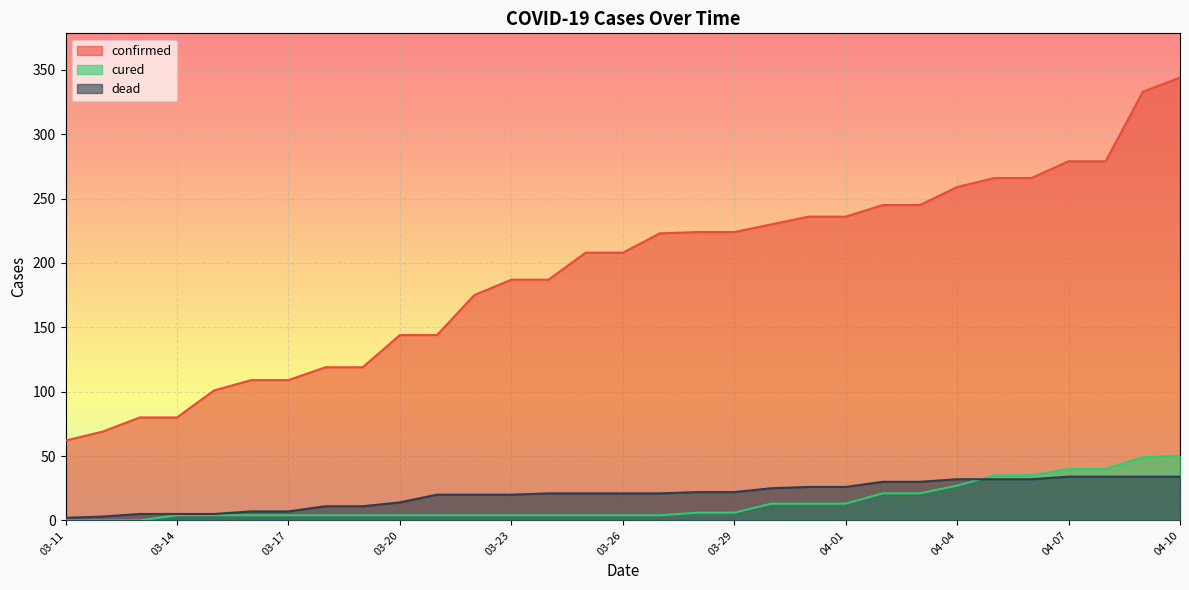

How many lines are shown in the chart?

3